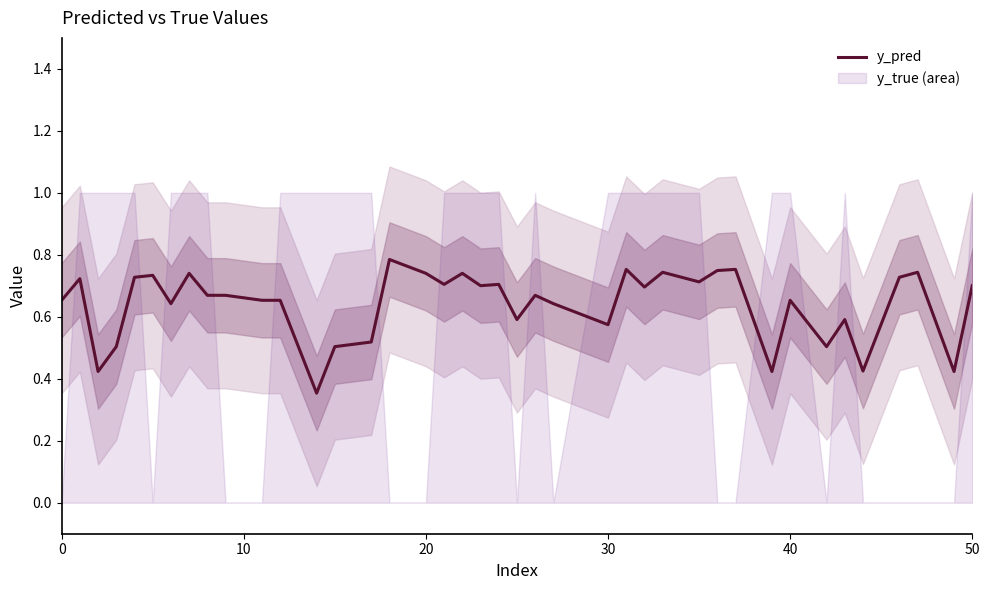

What is the value of the 8th point from the left?

0.7